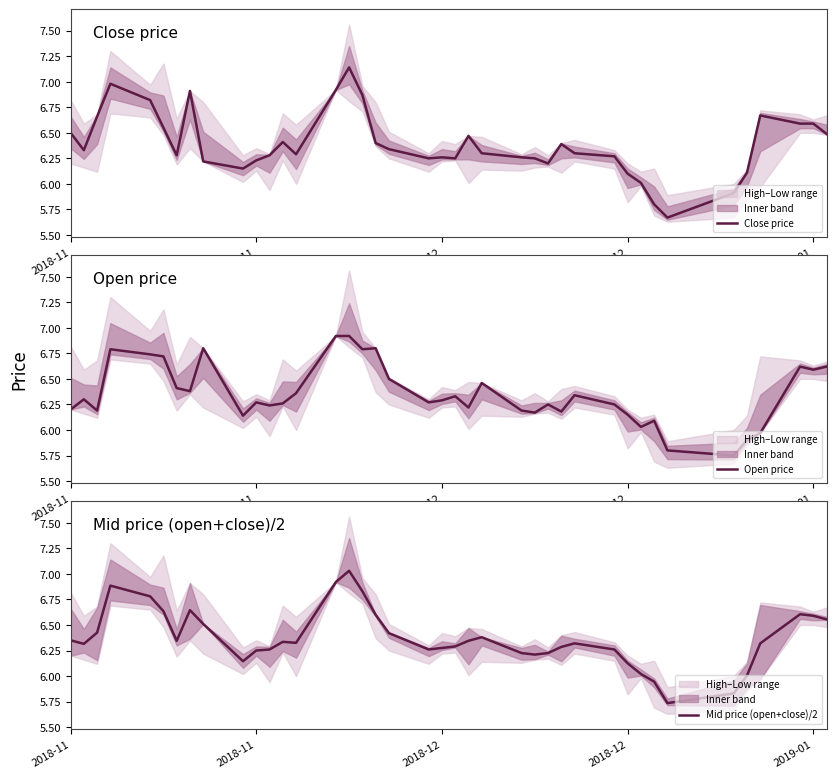

How many interior local peaks does the Open price series have?

11